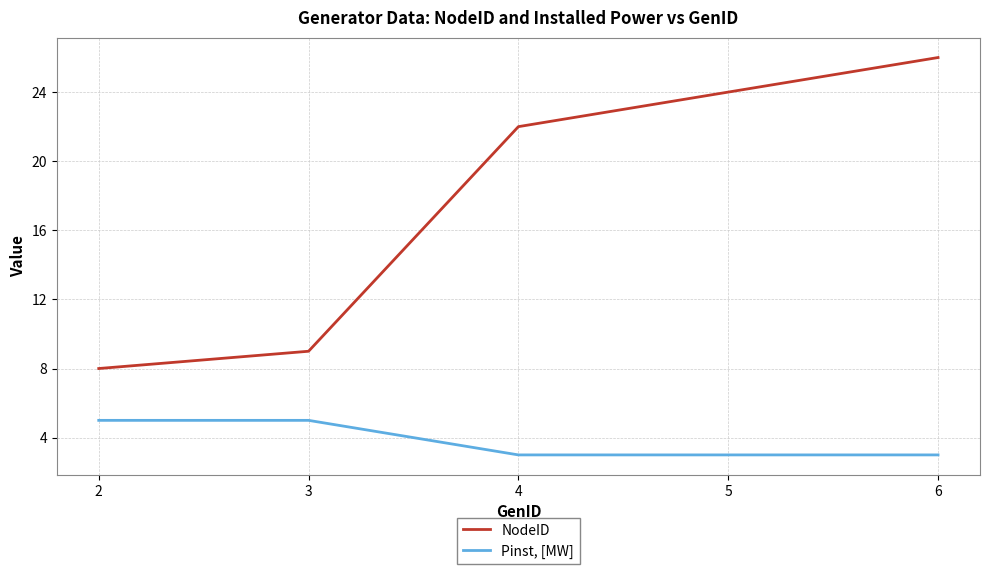

True or false: Pinst, [MW] and NodeID intersect in this chart.

False